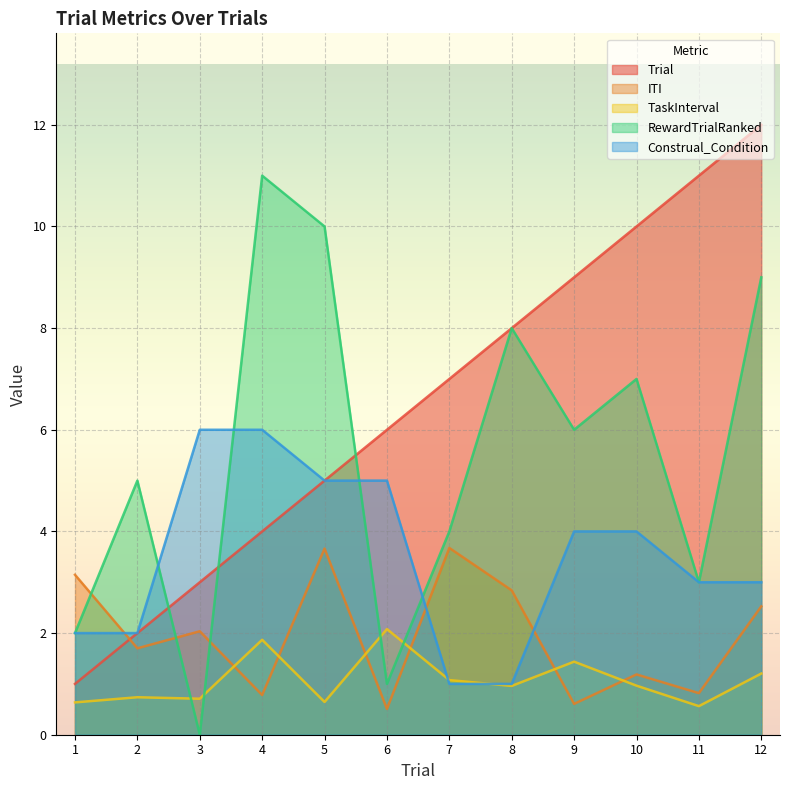

Where is the first local minimum for RewardTrialRanked?

3